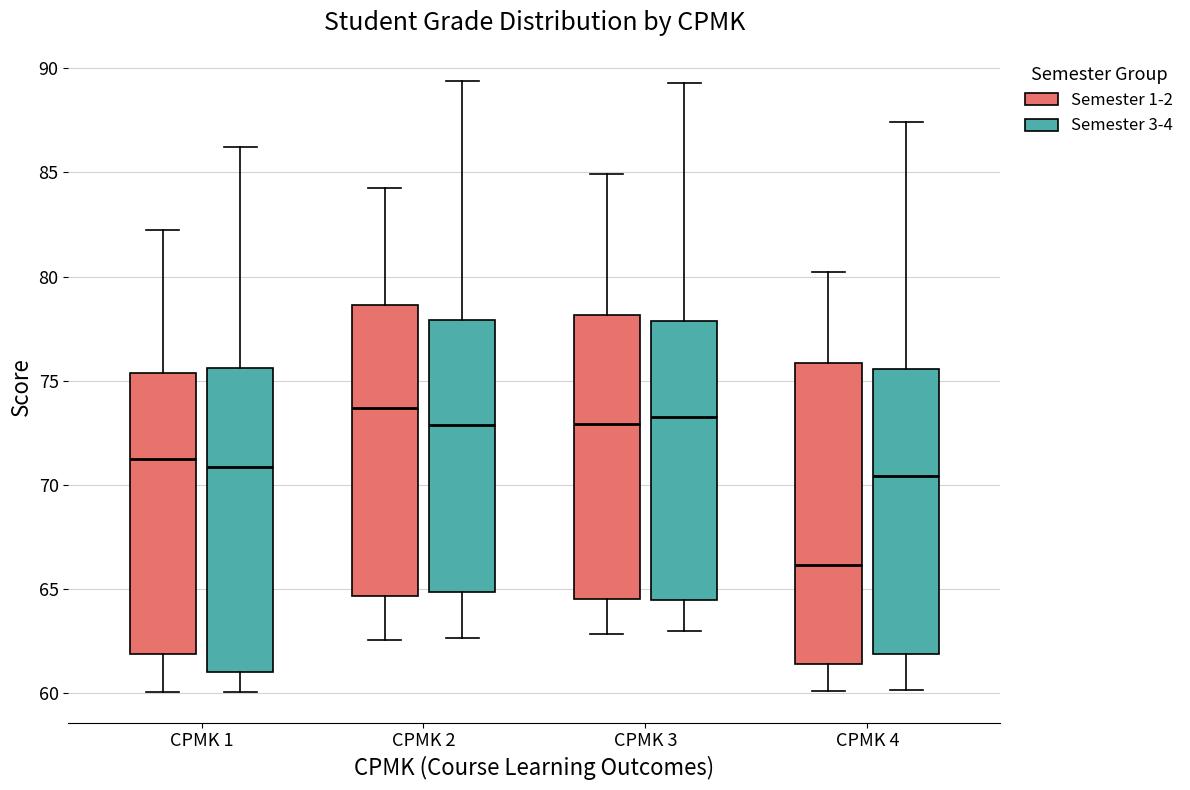

Reading left to right, read every box against the y-axis: the position of its median line, the range the box covers, and the ends of its whiskers. The values are not printed on the chart, so give them approximately, as read against the axis.

CPMK 1 (Semester 1-2): median 71.0, box 62.0 to 75.5, whiskers 60.0 to 82.0
CPMK 1 (Semester 3-4): median 71.0, box 61.0 to 75.5, whiskers 60.0 to 86.0
CPMK 2 (Semester 1-2): median 73.5, box 64.5 to 78.5, whiskers 62.5 to 84.5
CPMK 2 (Semester 3-4): median 73.0, box 65.0 to 78.0, whiskers 62.5 to 89.5
CPMK 3 (Semester 1-2): median 73.0, box 64.5 to 78.0, whiskers 63.0 to 85.0
CPMK 3 (Semester 3-4): median 73.0, box 64.5 to 78.0, whiskers 63.0 to 89.5
CPMK 4 (Semester 1-2): median 66.0, box 61.5 to 76.0, whiskers 60.0 to 80.0
CPMK 4 (Semester 3-4): median 70.5, box 62.0 to 75.5, whiskers 60.0 to 87.5